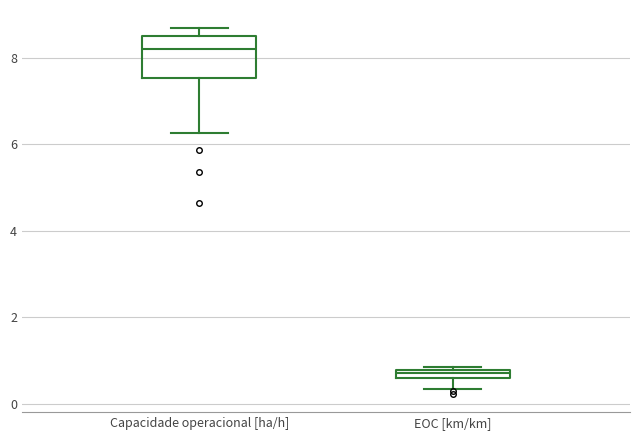

Which box's median line is the lowest?

EOC [km/km]